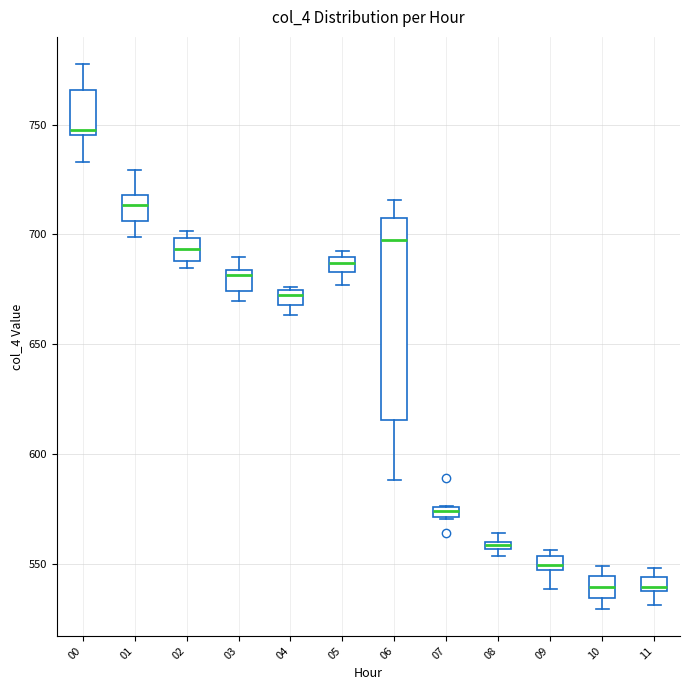

Which box is the tallest, from its lower edge to its upper edge?

06